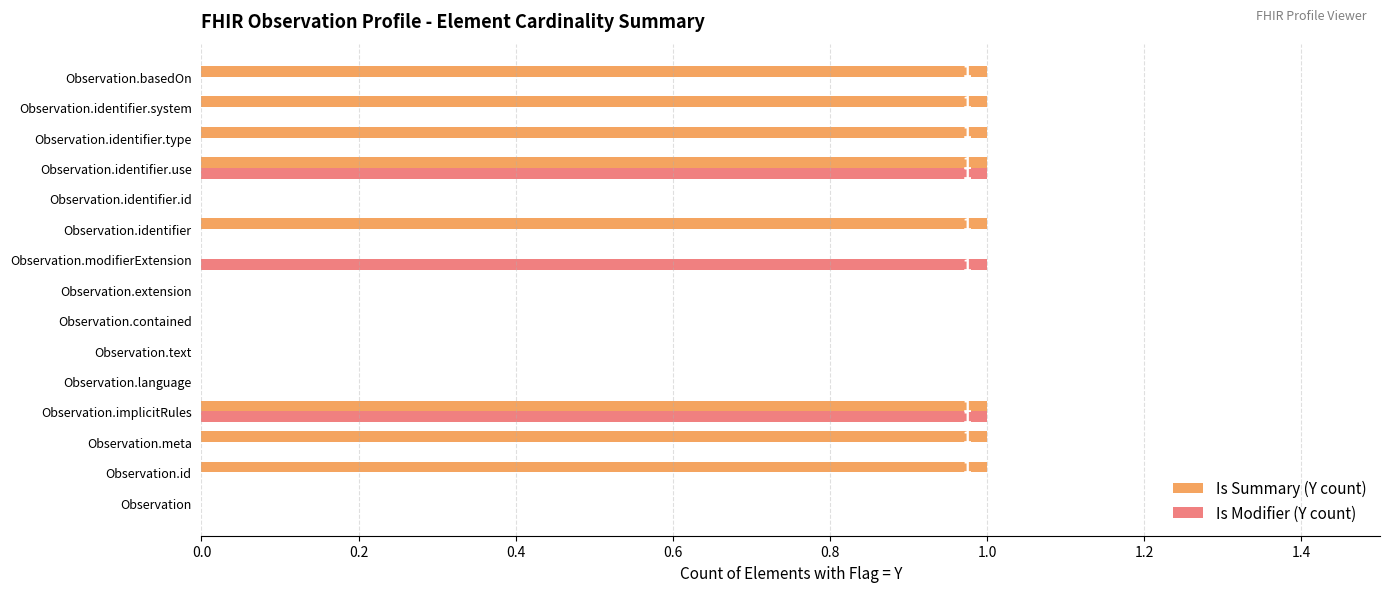

How many distinct data groups are displayed?

2